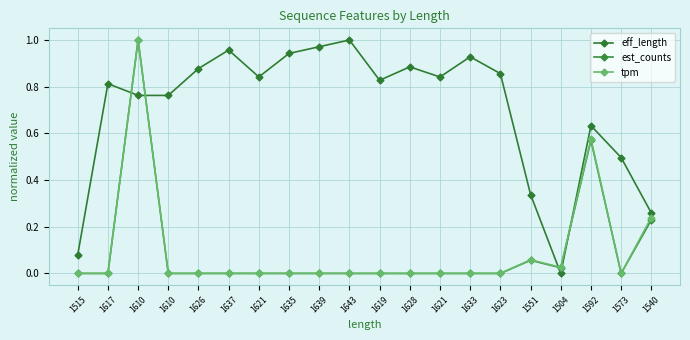

At 1623, list the series in order from smallest to largest.

est_counts, tpm, eff_length